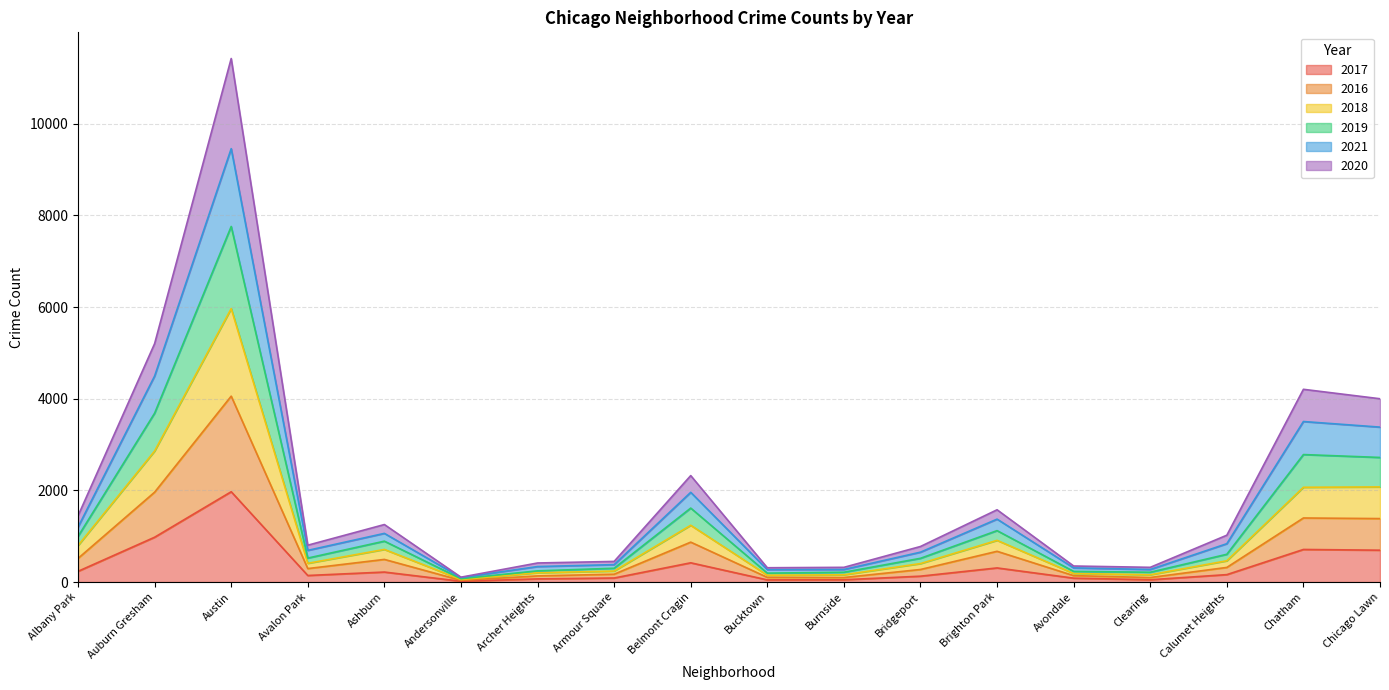

At which category is the sum across all series the highest?

Austin